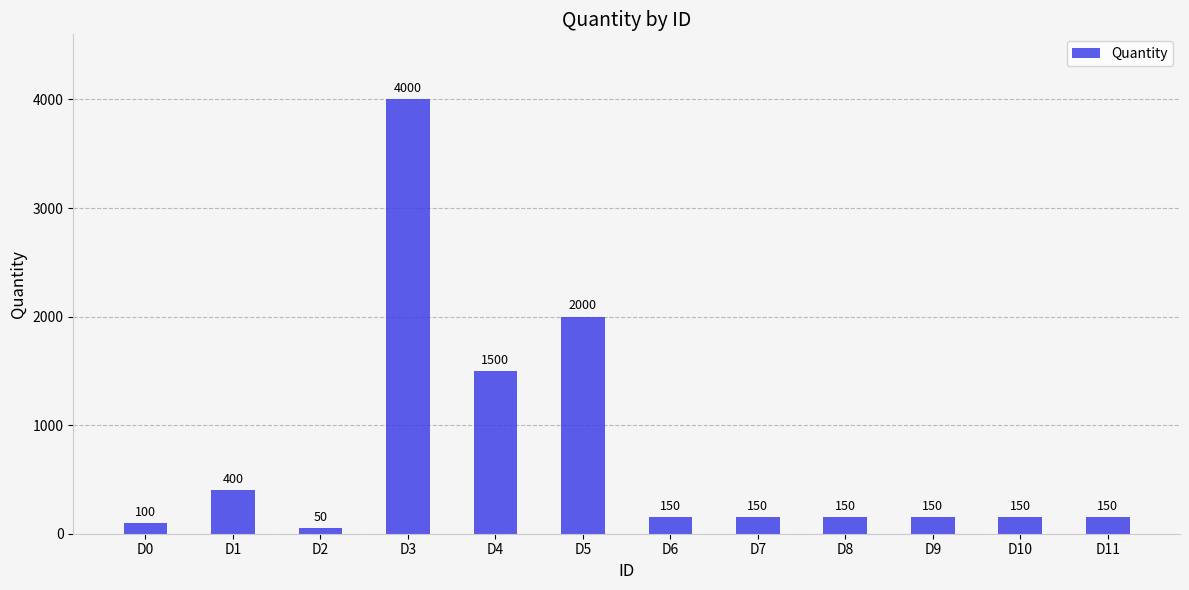

The chart shows a value of 1500 at D4. True or false?

True